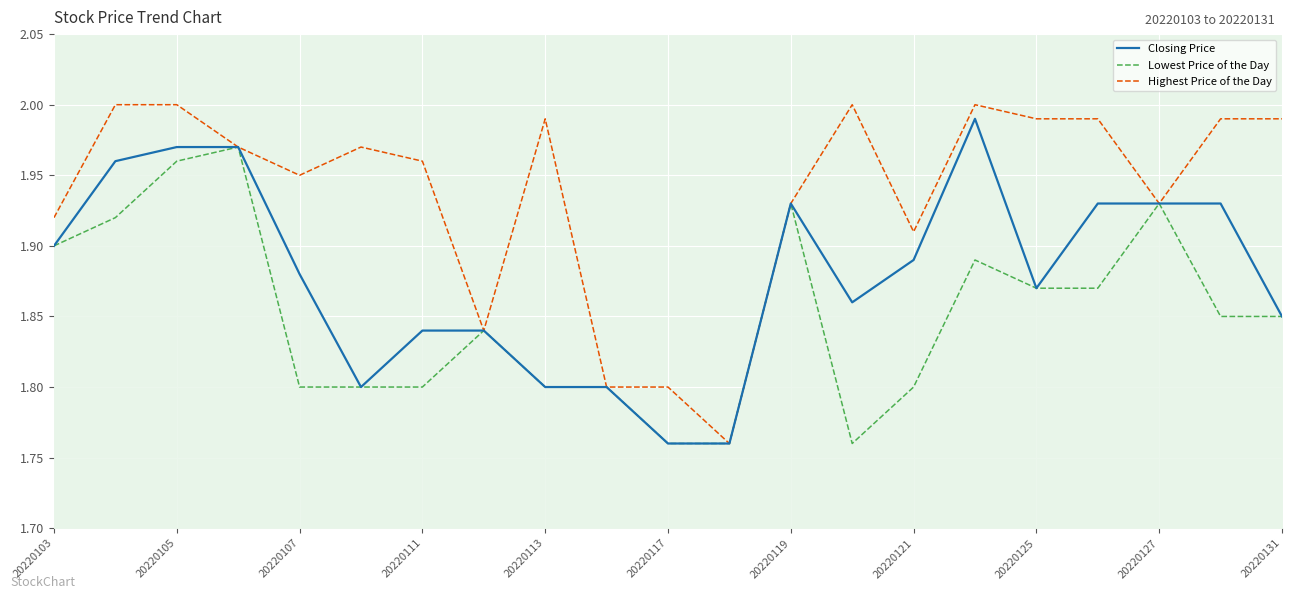

Rank the series by their average value, from lowest to highest.

Lowest Price of the Day, Closing Price, Highest Price of the Day